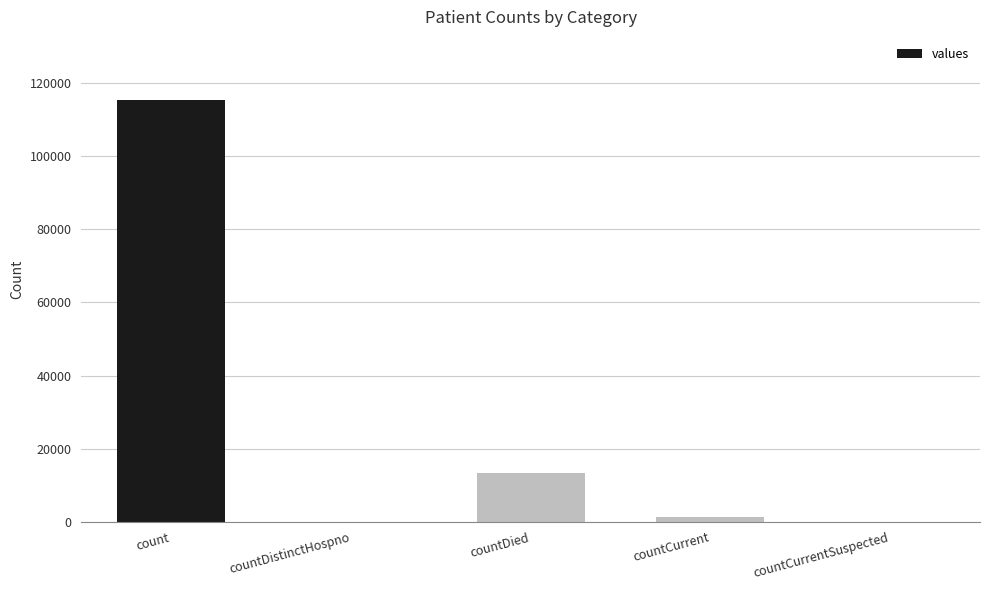

What is the average value?

26021